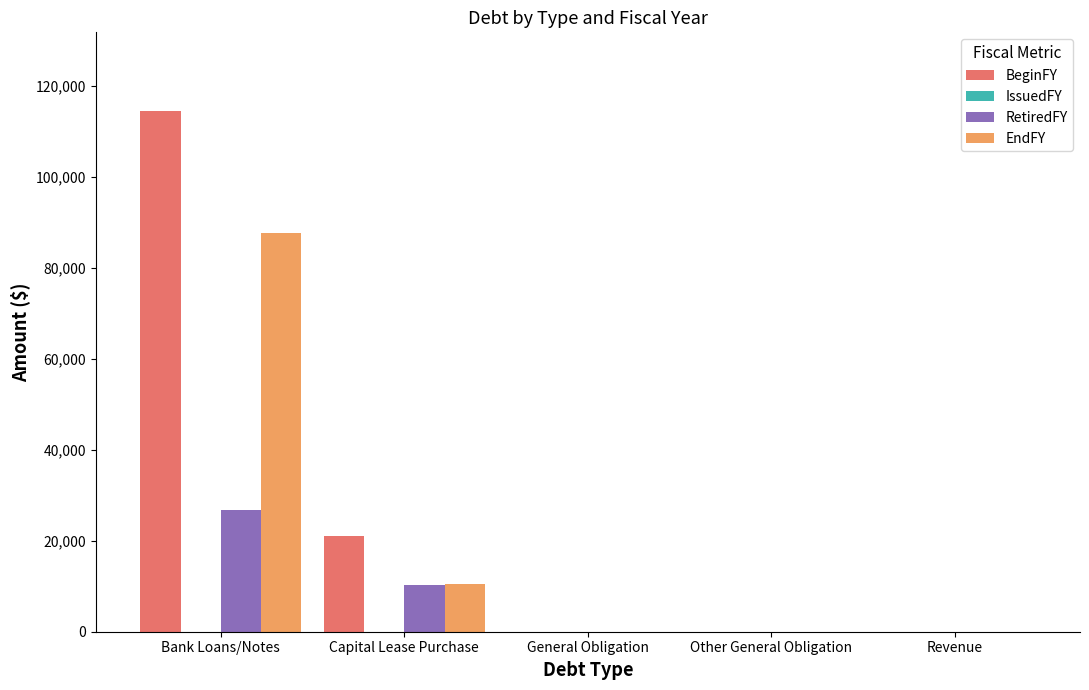

What is the sum of all BeginFY values?

135508